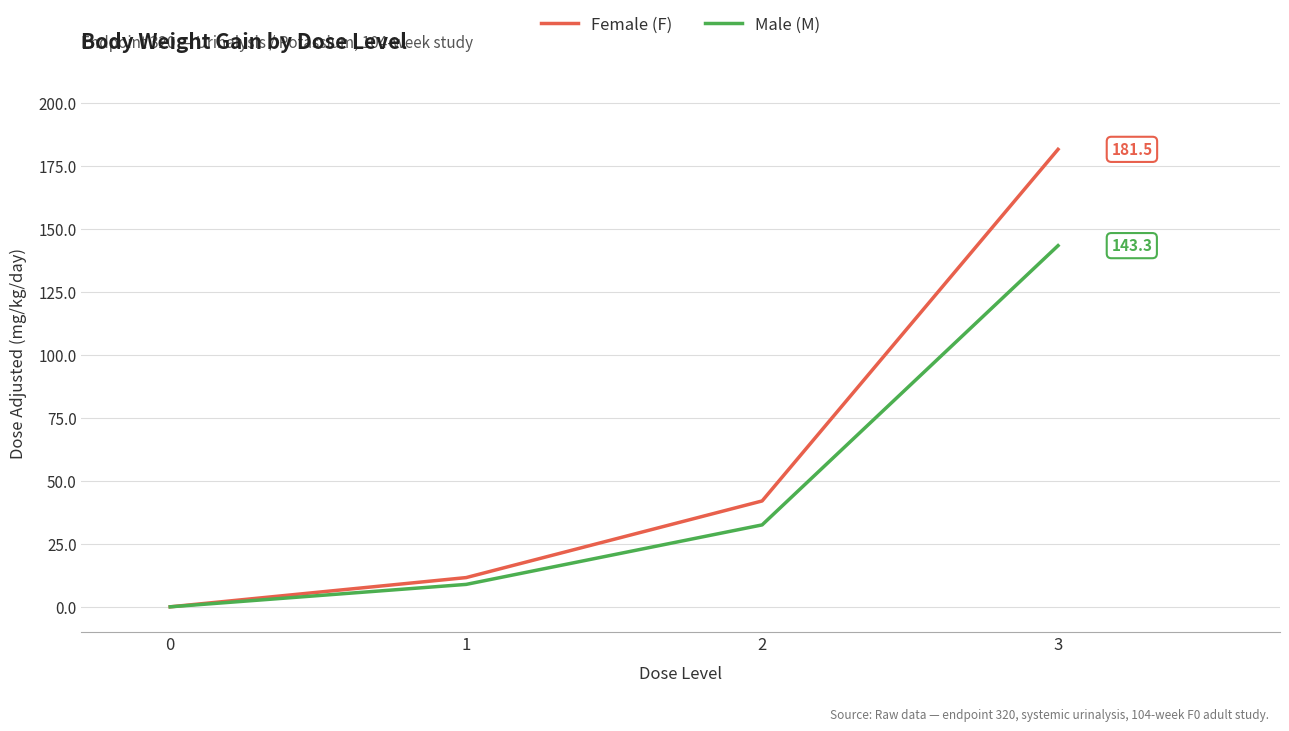

Does the chart have visible grid lines?

Yes